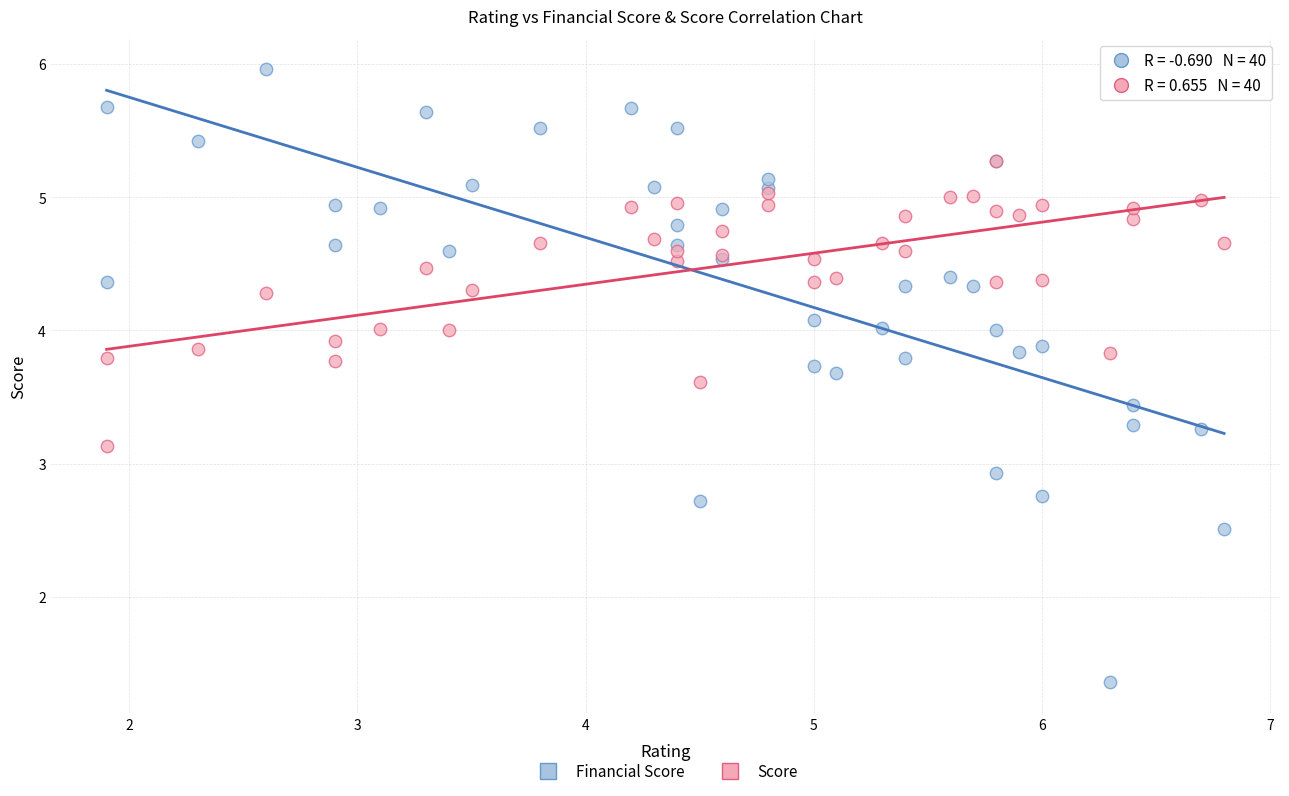

What are all the series names shown in the legend?

Financial Score, Score